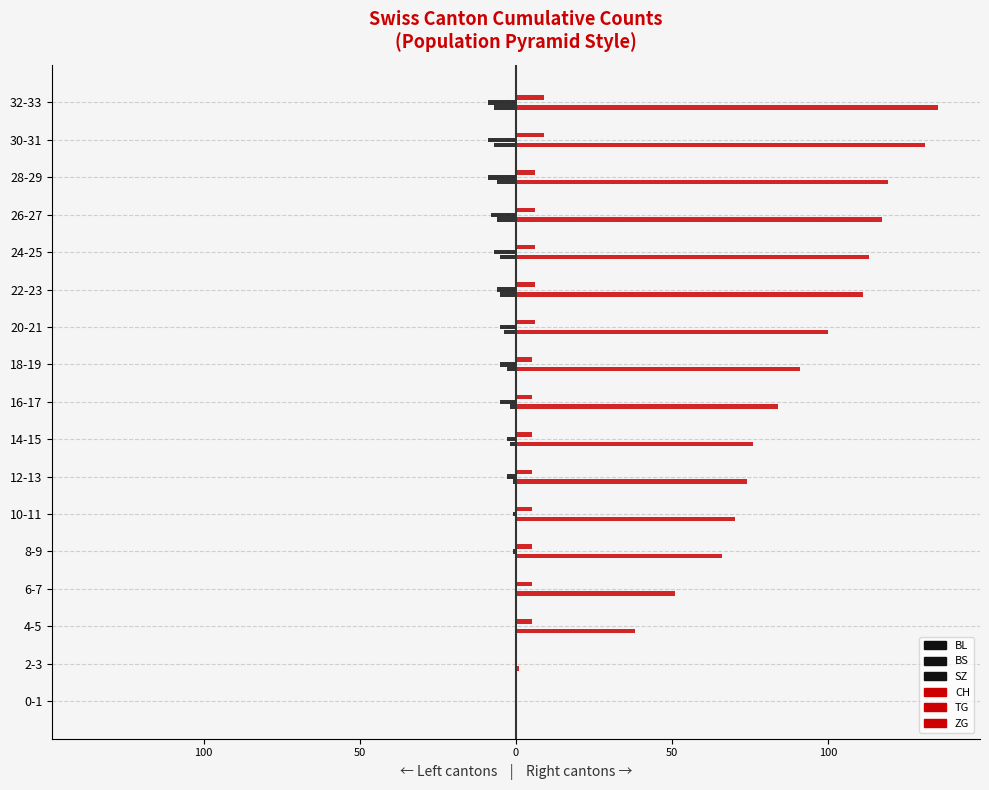

Which series has the widest spread of values?

CH